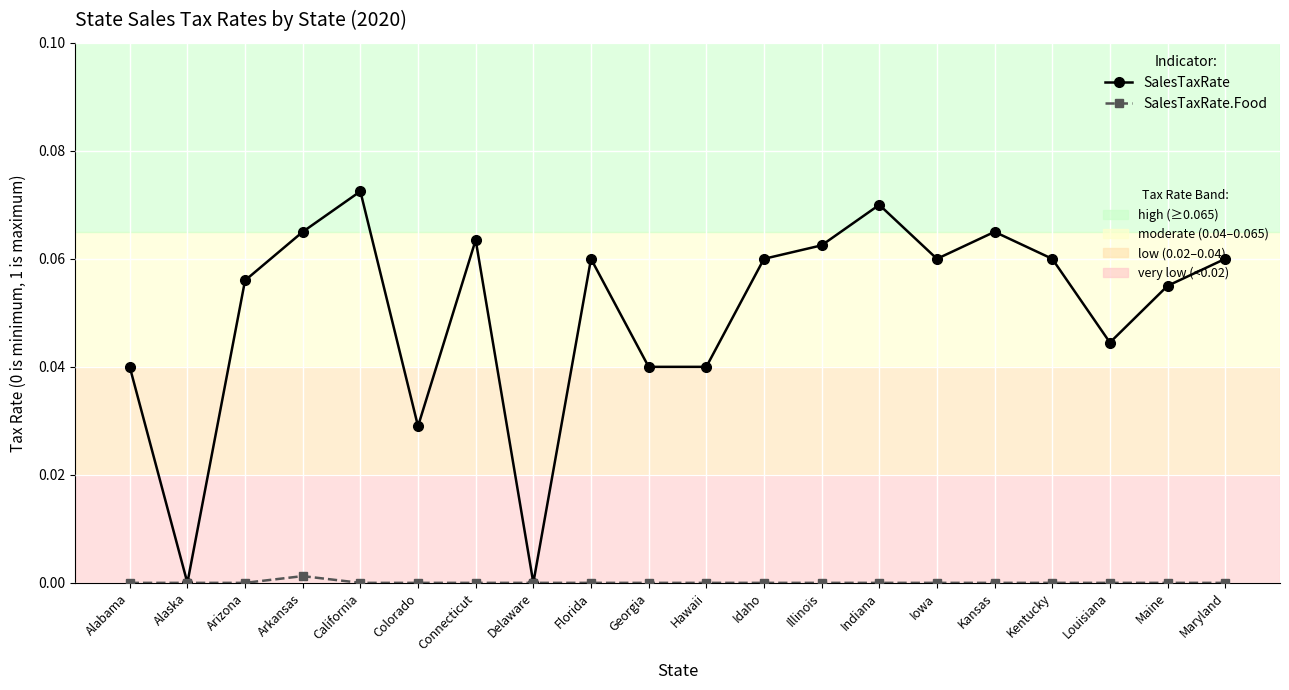

Which category has the highest value across all series?

California